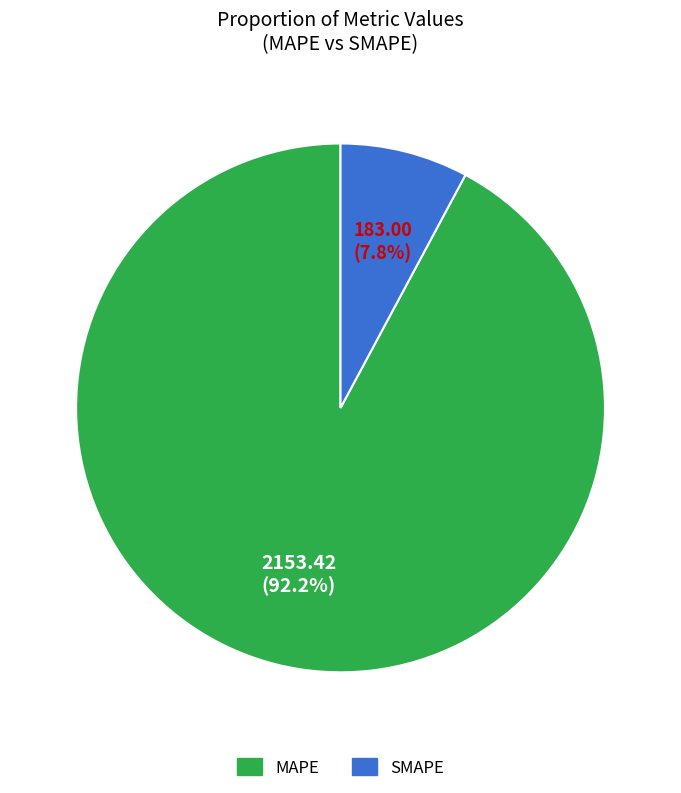

What is the smallest slice in the pie chart?

SMAPE